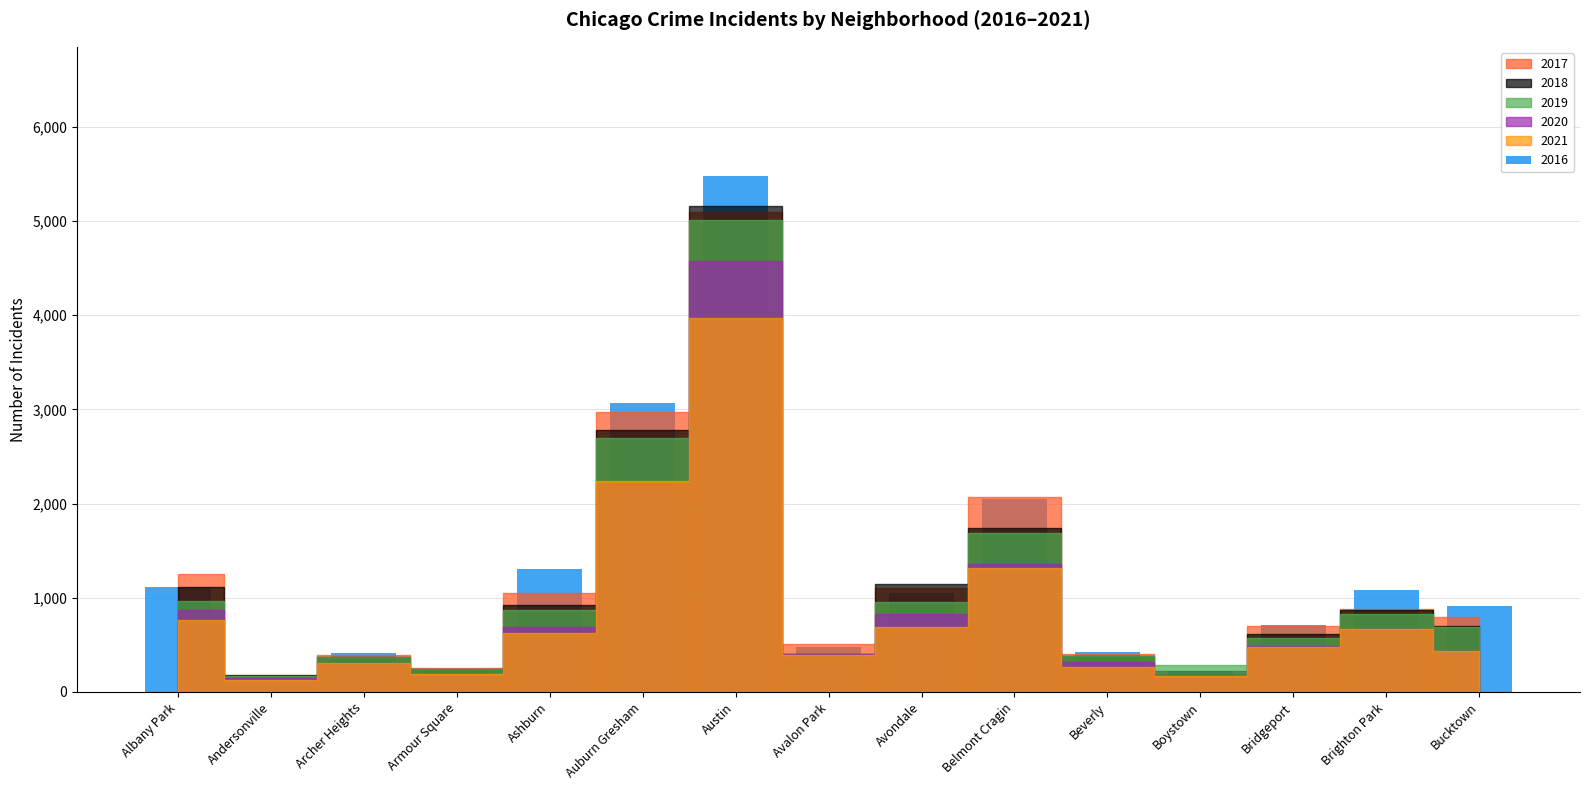

Which category has the lowest value across all series?

Andersonville